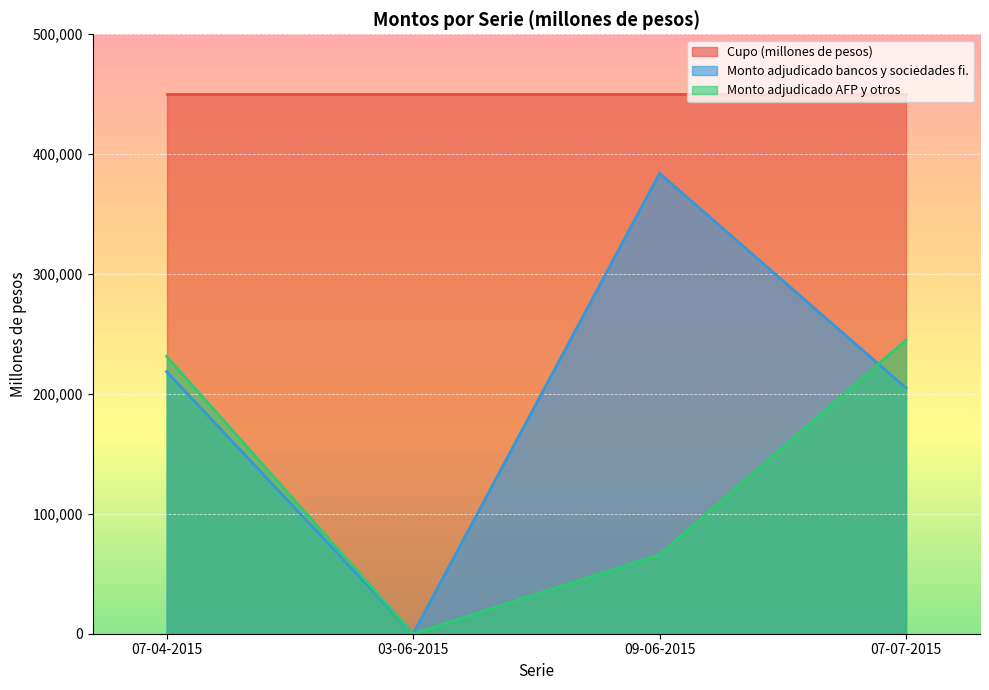

Does the chart display data point markers on the line(s)?

No